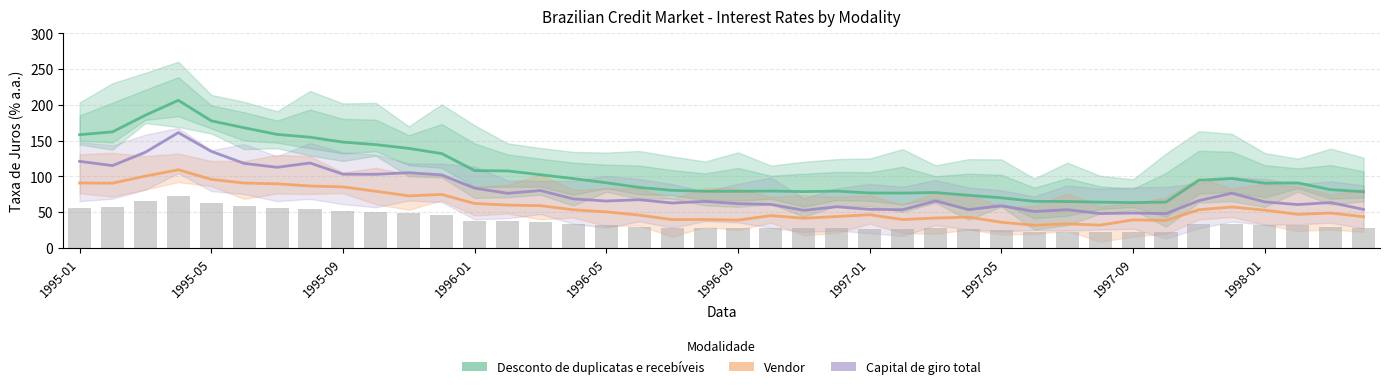

What are all the series names shown in the legend?

Desconto de duplicatas e recebíveis, Vendor, Capital de giro total